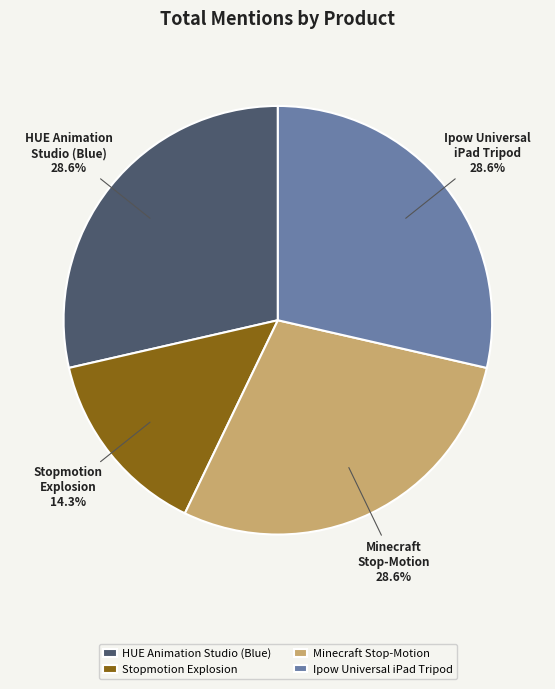

Which category has the smallest portion of the pie?

Stopmotion Explosion